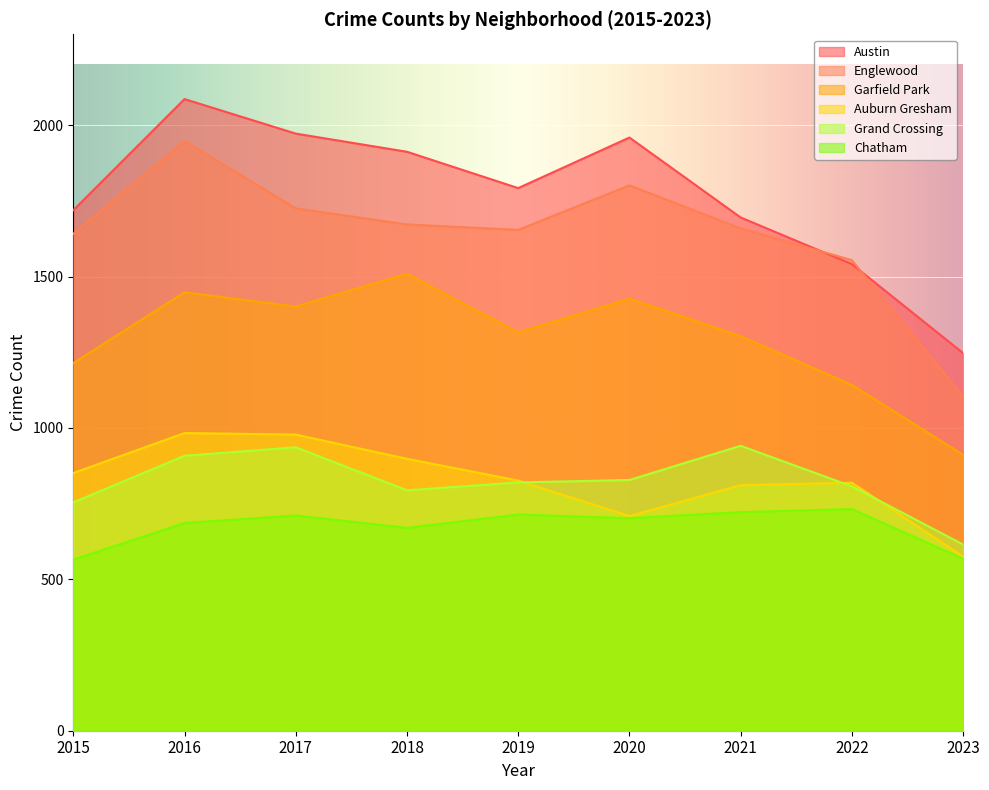

Is the value of Englewood at 2016 greater than the value of Chatham at 2016?

Yes